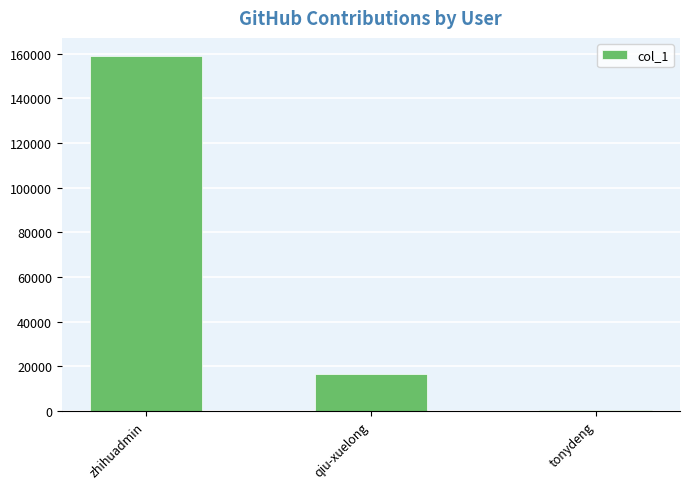

The chart shows a value of 11316 at qiu-xuelong. True or false?

False